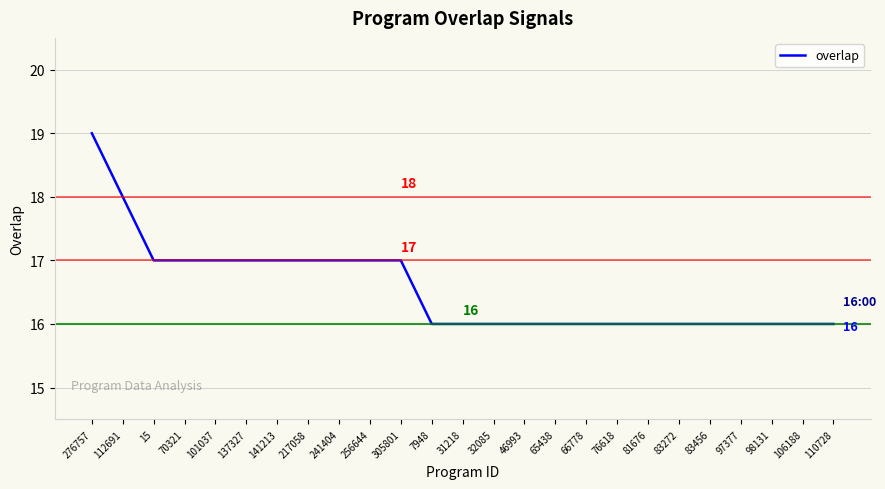

What is the difference between the maximum and minimum values?

3